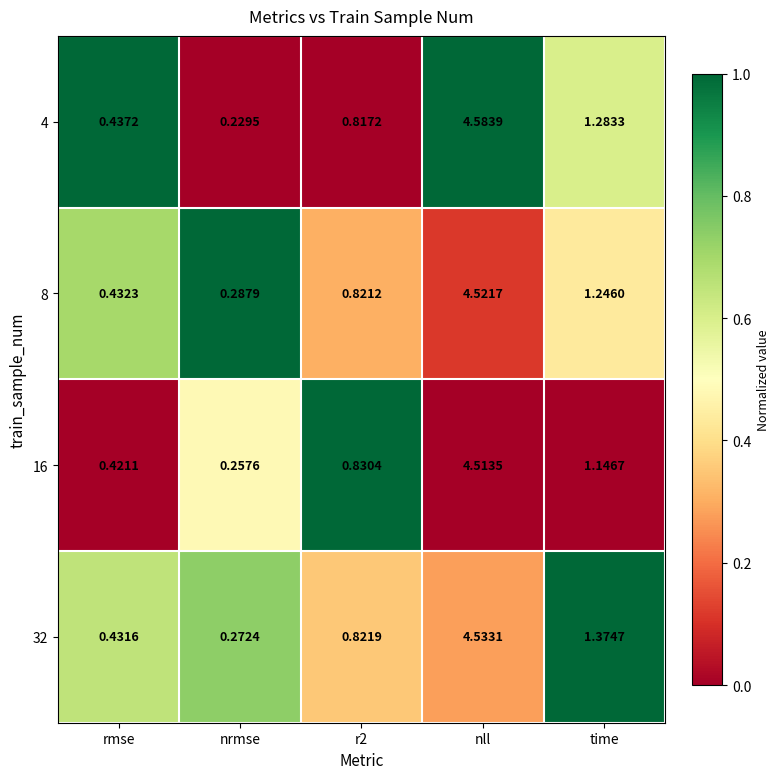

Where is 32 nearest to the value 2?

time